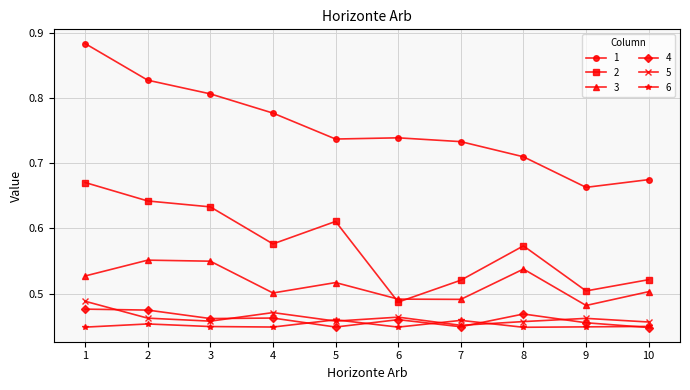

Is the value of 4 at 1 greater than the value of 3 at 5?

No